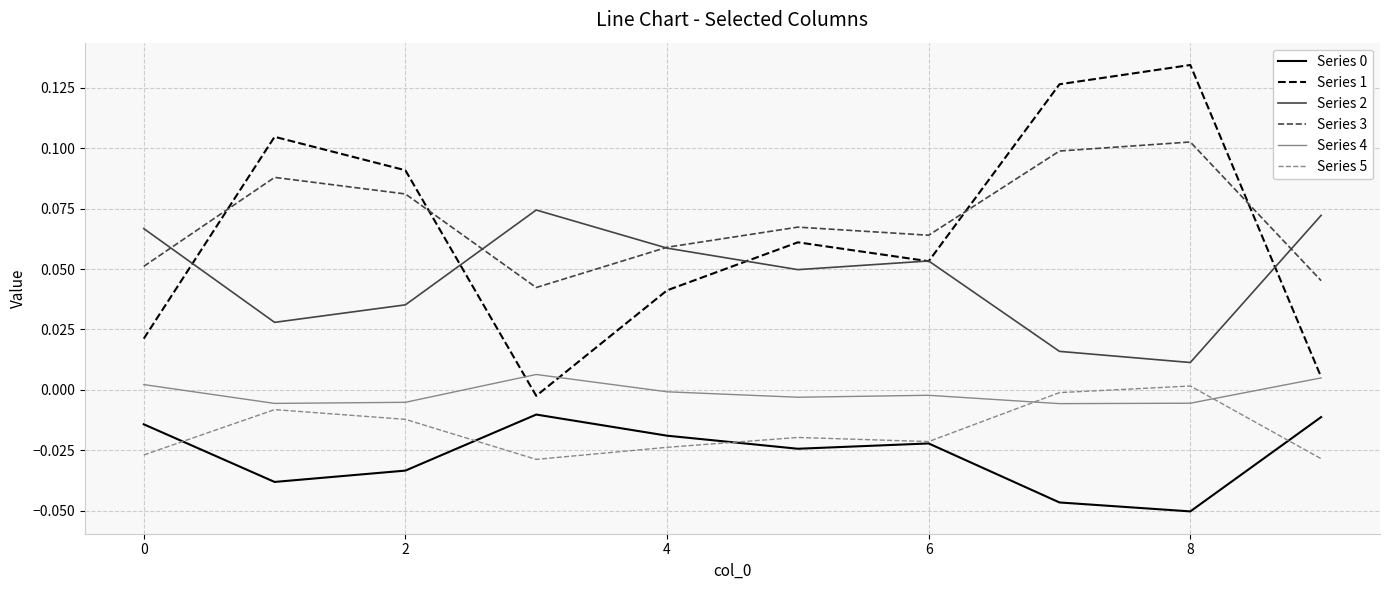

Which series has the largest range (max minus min)?

Series 1